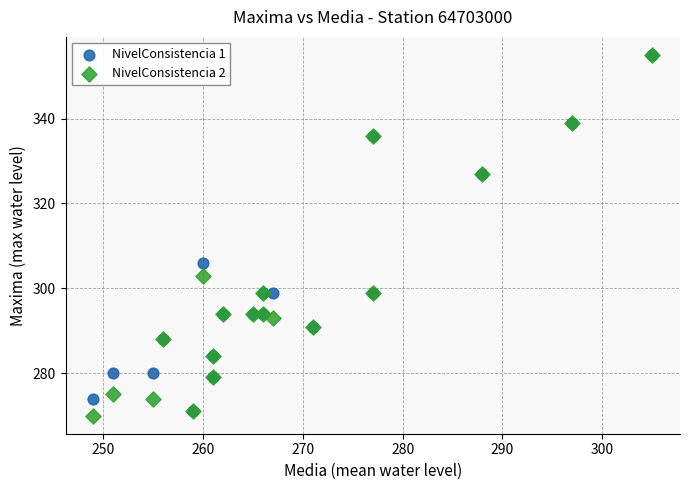

In the NivelConsistencia 1 series, what Y value is closest to 313?

306